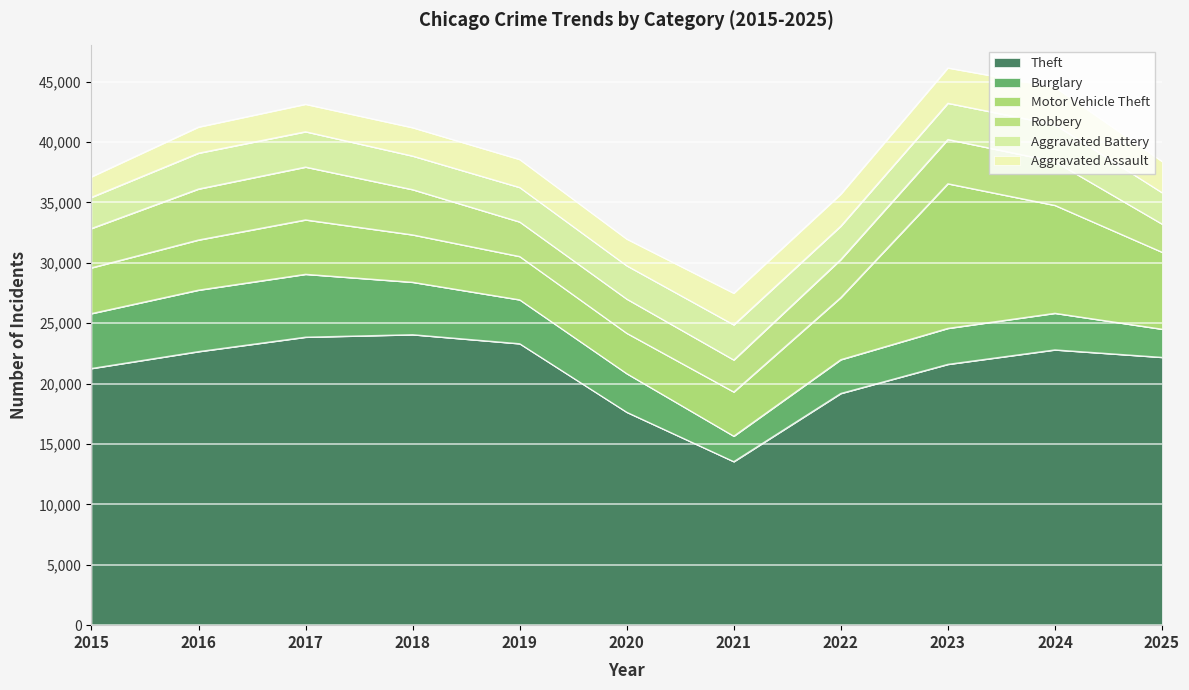

After their last crossing, which series has the higher values: Burglary or Aggravated Assault?

Aggravated Assault